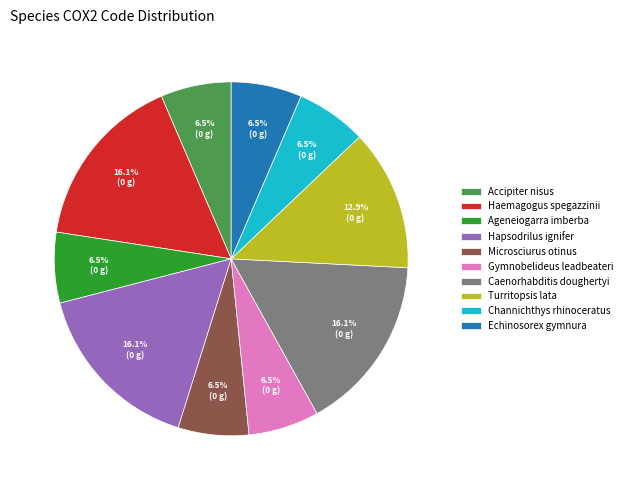

True or false: Haemagogus spegazzinii accounts for 8% of the total.

False